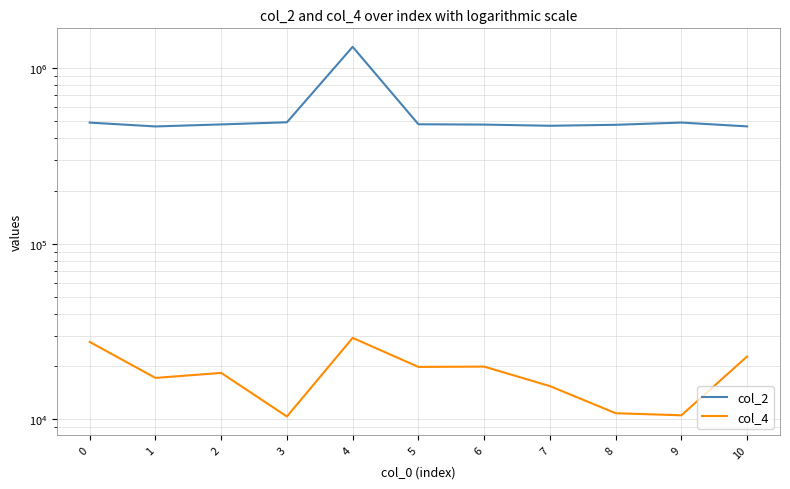

Is it true that col_2 equals 813259 at 0?

False